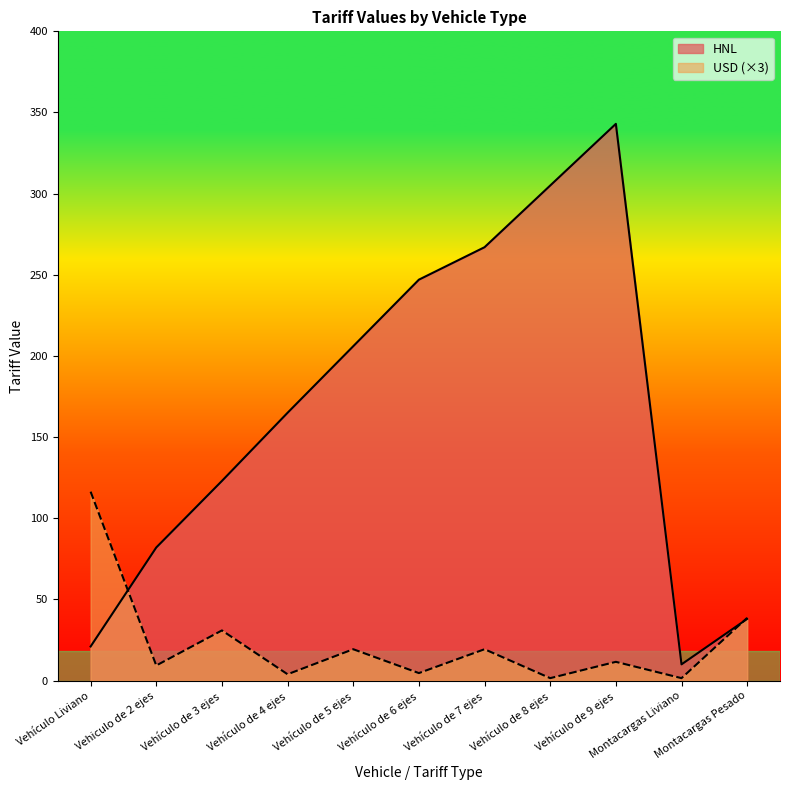

Rank the series at Montacargas Pesado from highest to lowest value.

USD, HNL